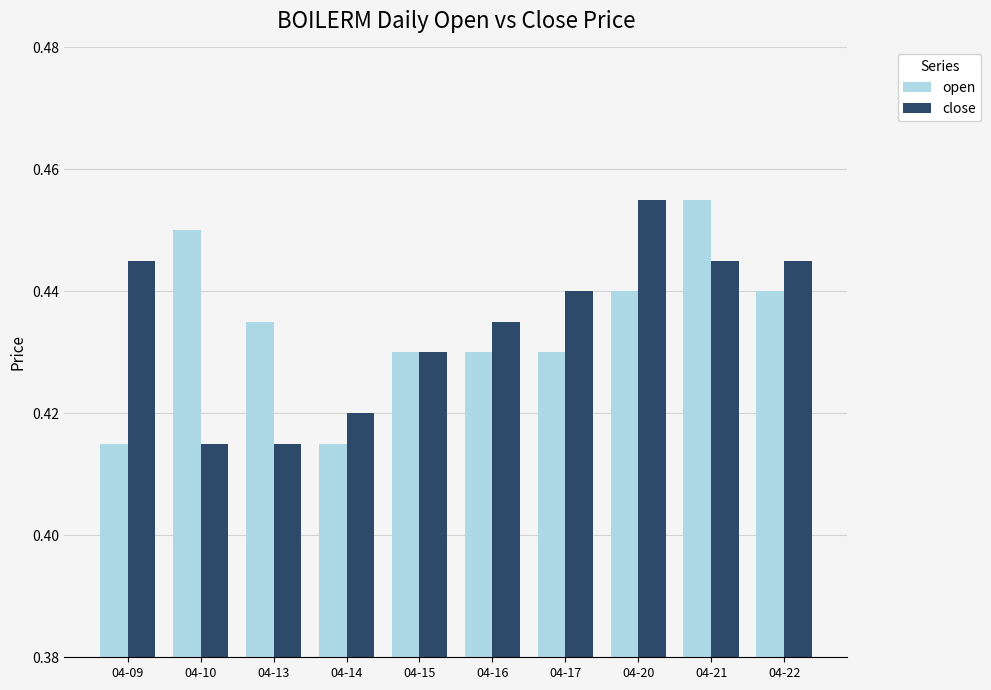

Rank the series at 04-10 from lowest to highest value.

close, open